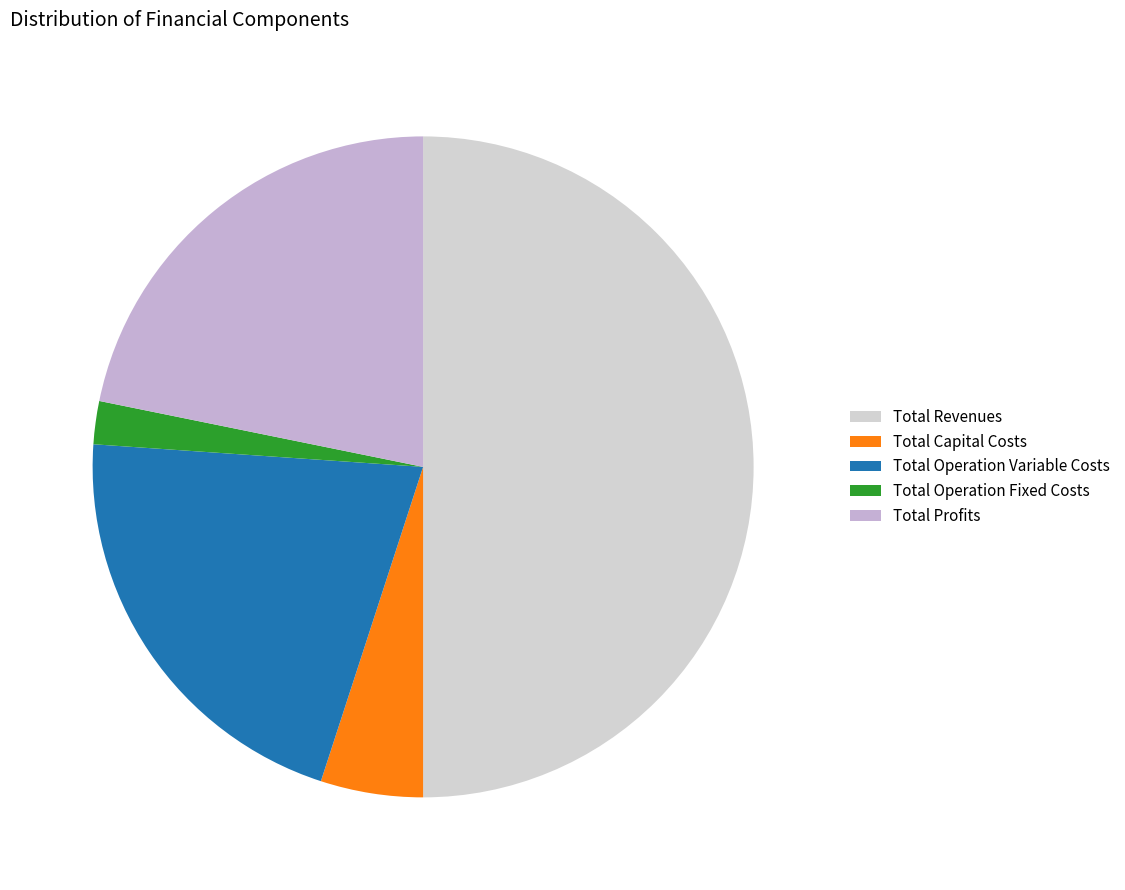

Does Total Operation Fixed Costs account for over 50% of the chart?

No